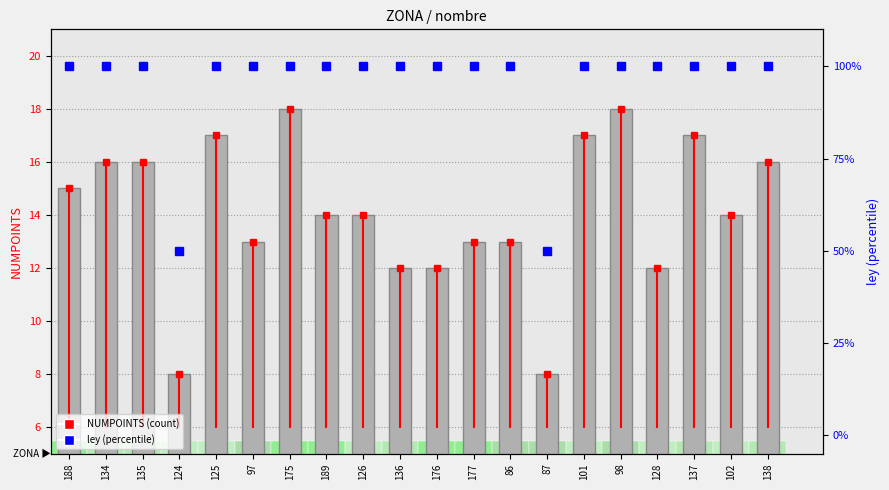

The value of NUMPOINTS at 125 is 17. True or false?

True